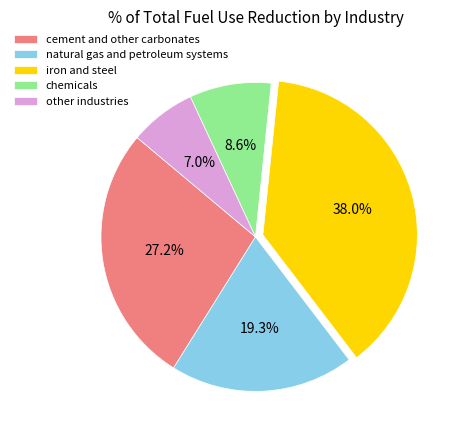

Count the number of slices in the pie.

5